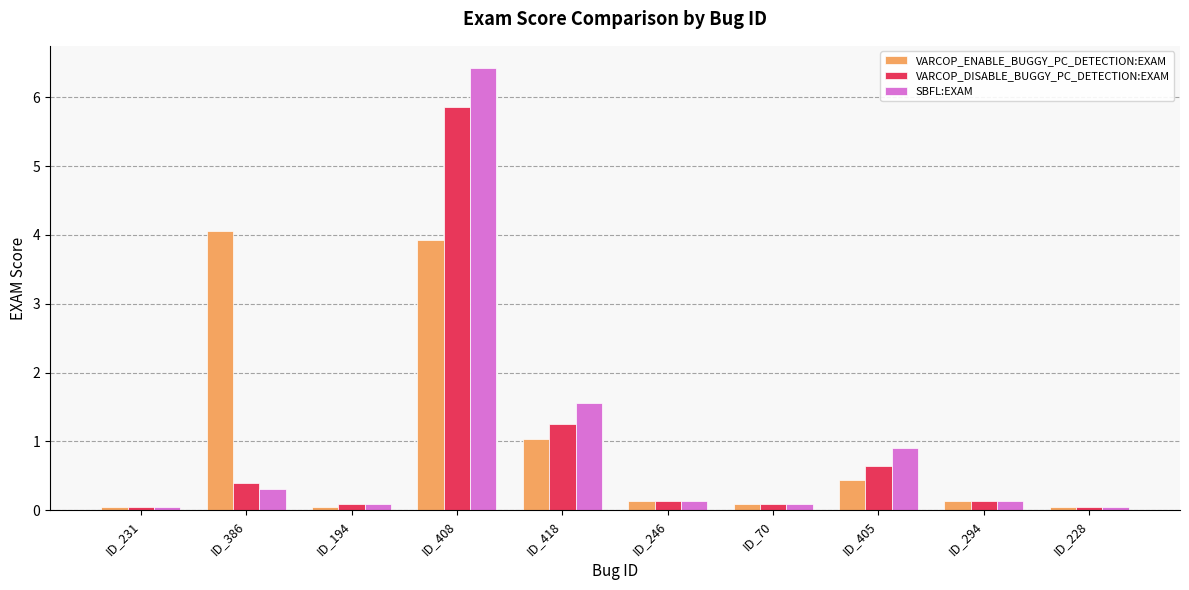

Which series changed the most between ID_408 and ID_246?

SBFL:EXAM